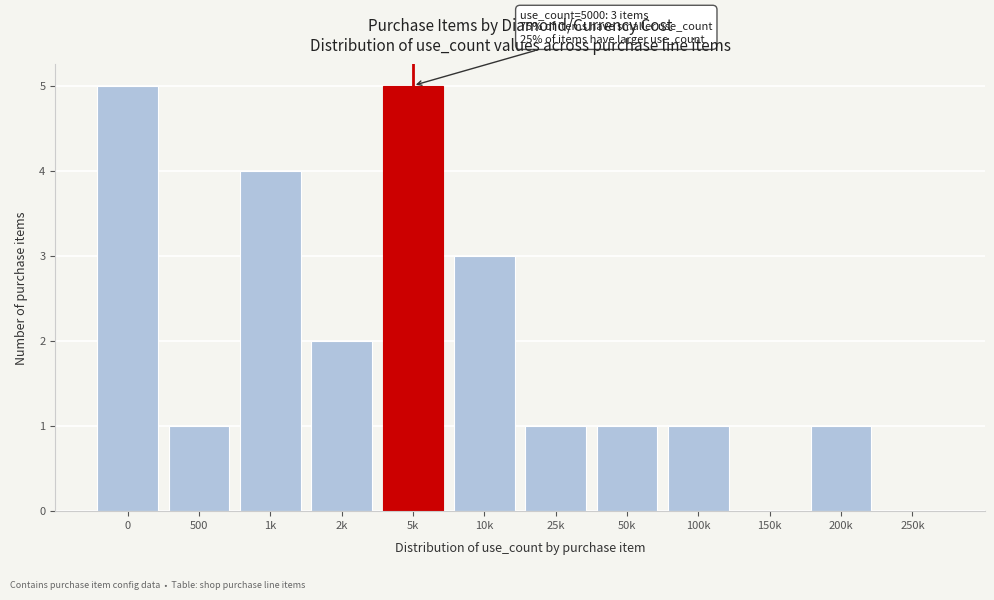

Reading left to right, list all the values displayed in this chart.

0=5	500=1	1k=4	2k=2	5k=5	10k=3	25k=1	50k=1	100k=1	150k=0	200k=1	250k=0